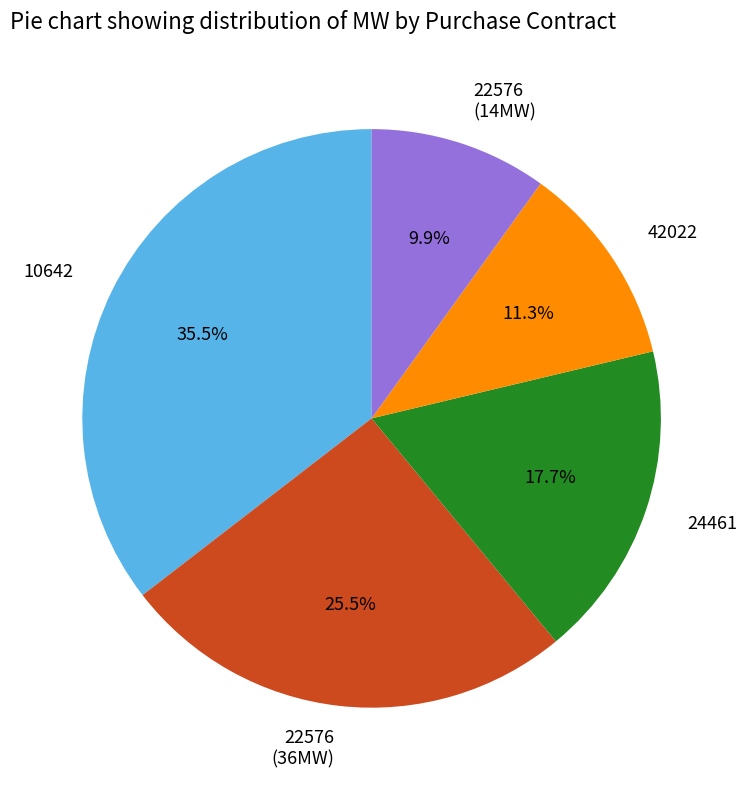

Is the sum of 24461 and 10642 greater than half?

Yes